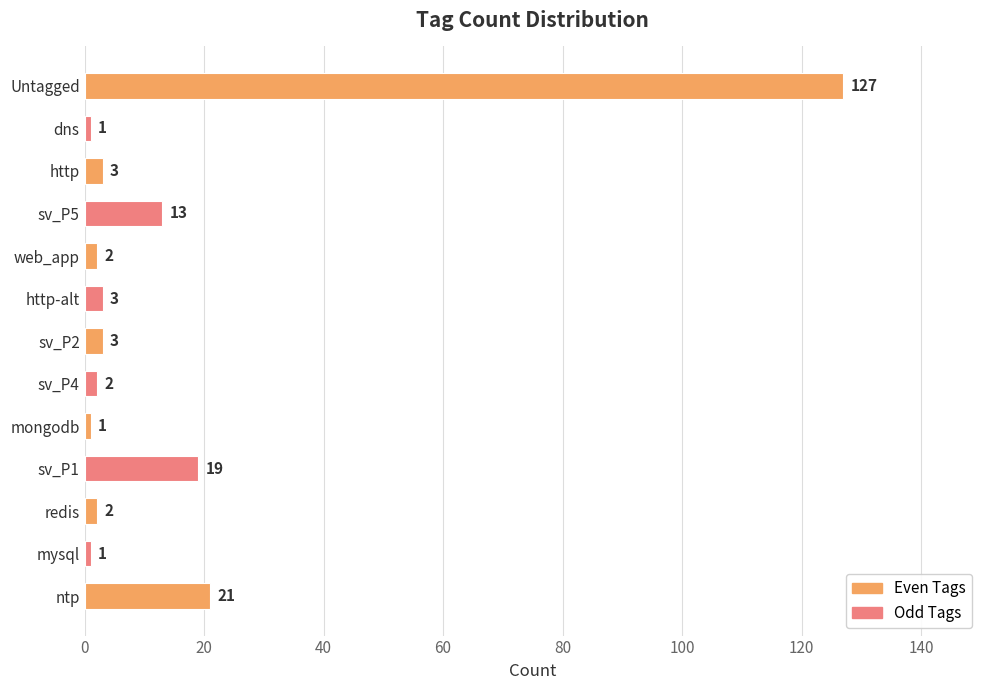

What is the difference between the second highest and minimum values?

20